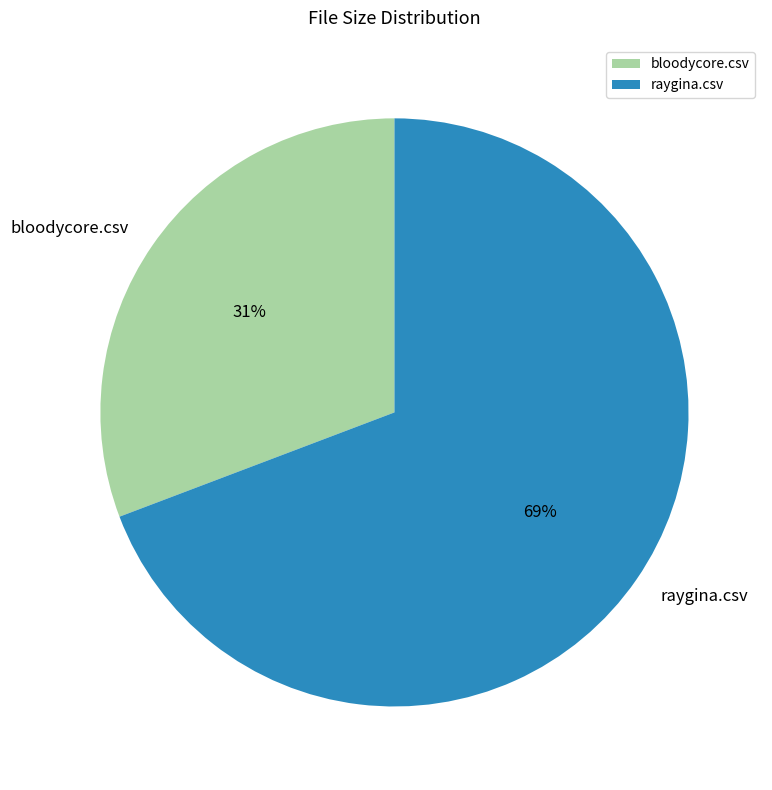

Which category has the smallest portion of the pie?

bloodycore.csv